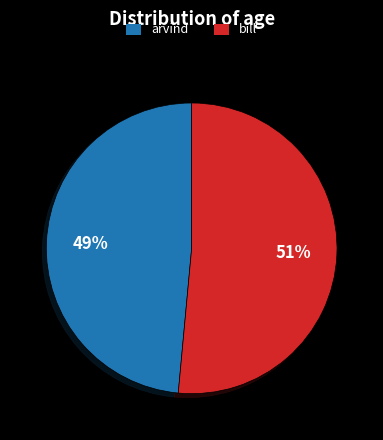

Is there a majority slice in this chart?

Yes